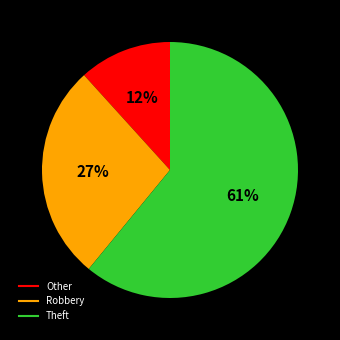

Is there a majority slice in this chart?

Yes